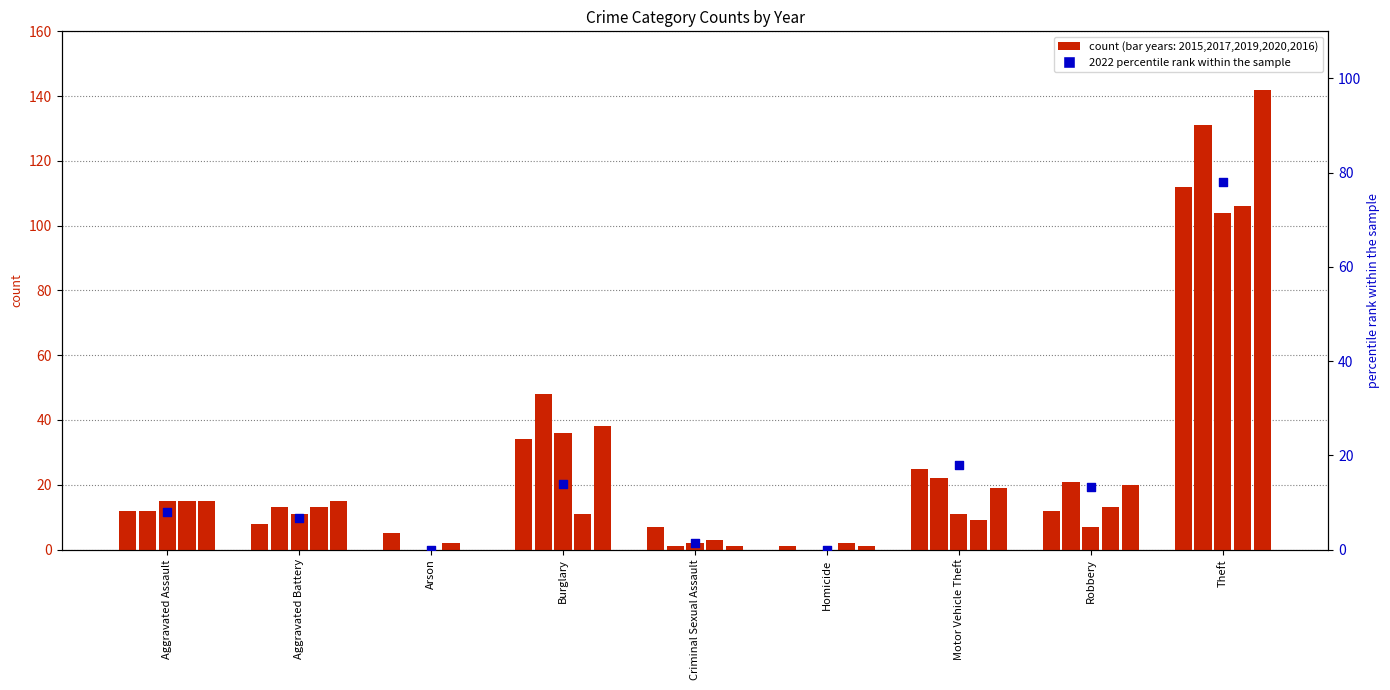

Which has a higher value, Aggravated Battery or Criminal Sexual Assault?

Aggravated Battery